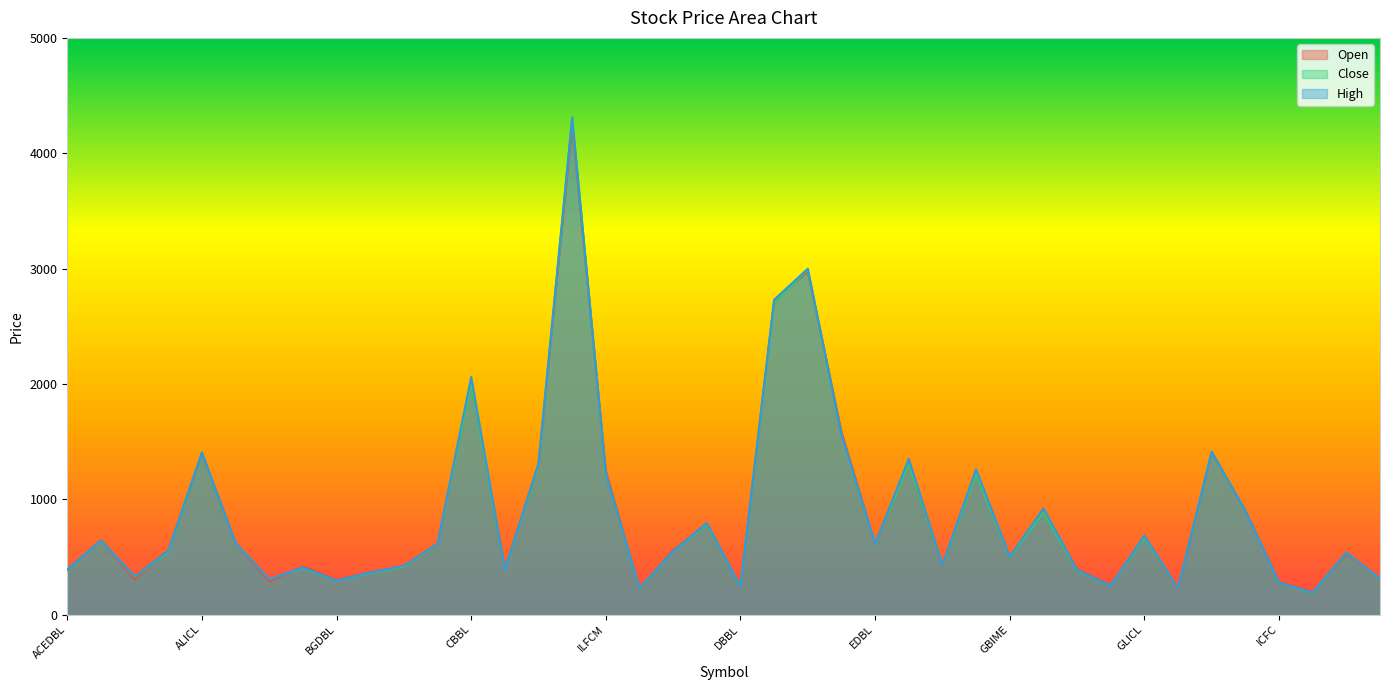

True or false: High and Close cross at least once.

False